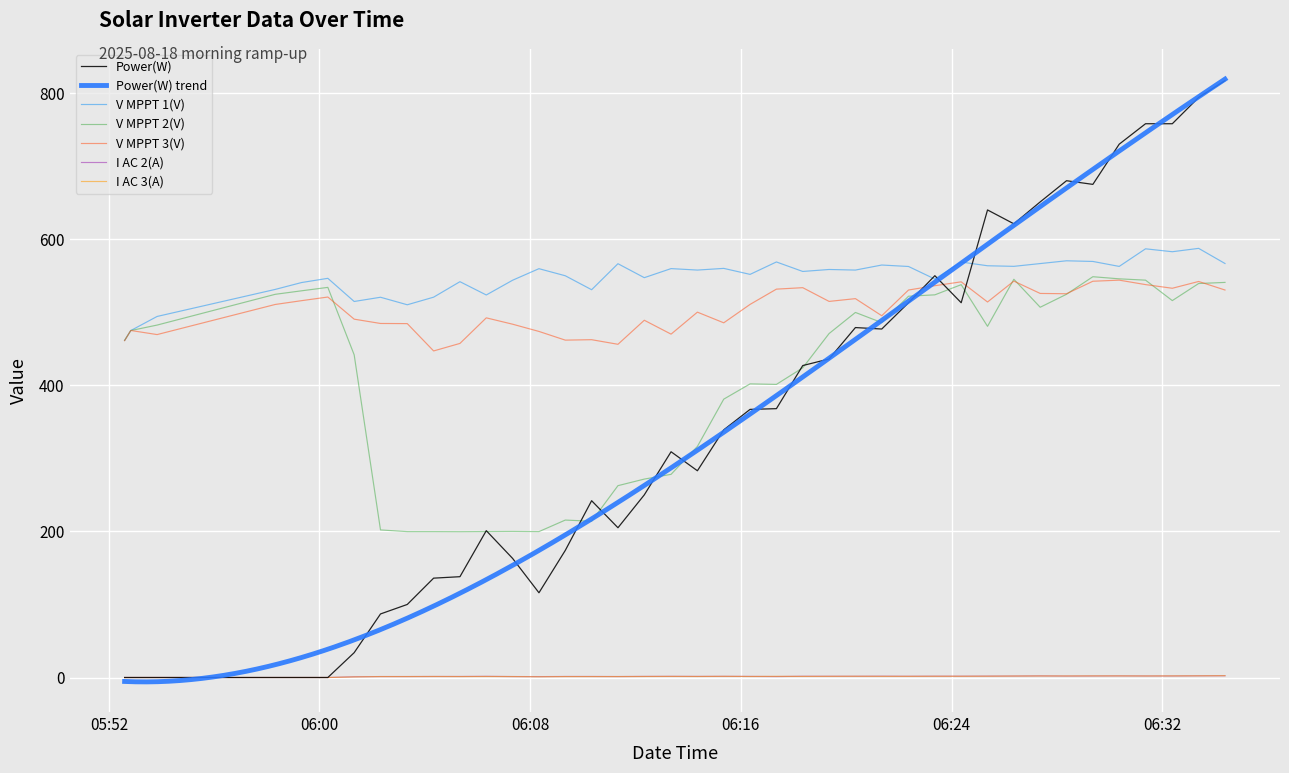

True or false: I AC 3(A) and V MPPT 3(V) intersect in this chart.

False